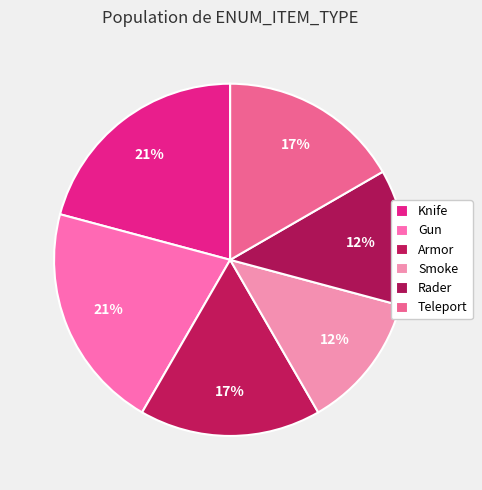

How many segments does this pie chart have?

6